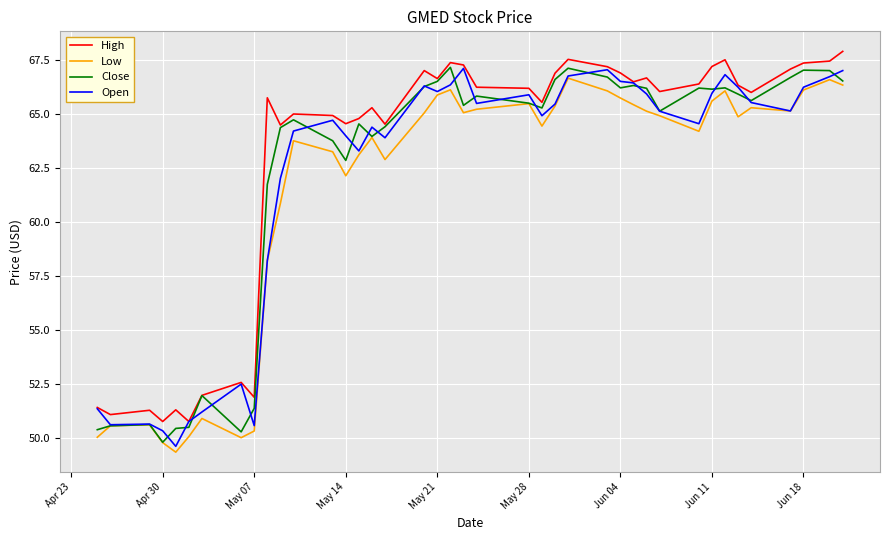

What is the smallest value displayed?

49.3